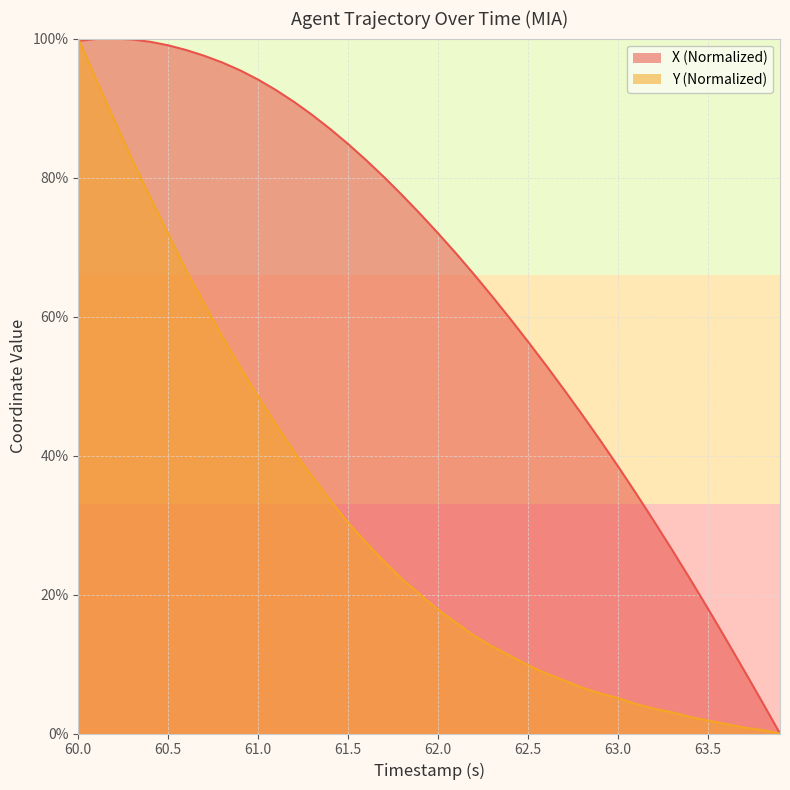

Count the number of data series in this chart.

2